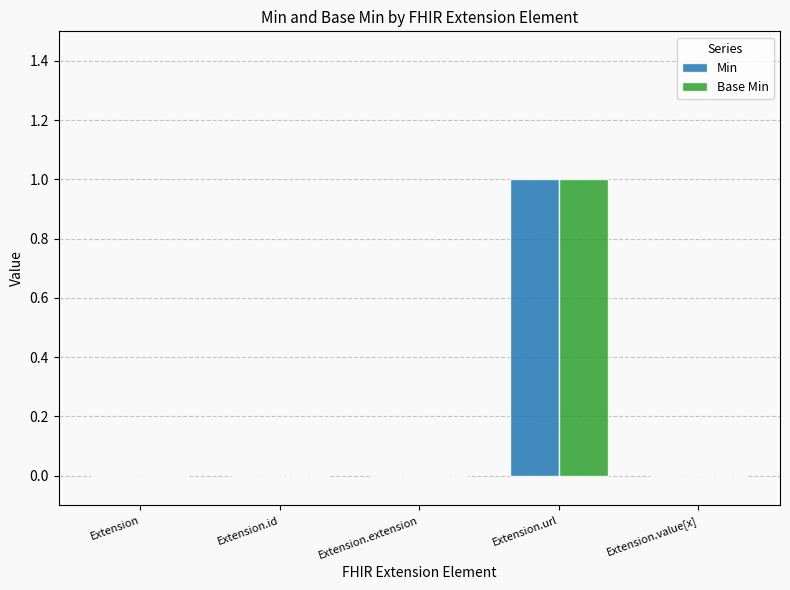

At which category is the sum across all series the highest?

Extension.url